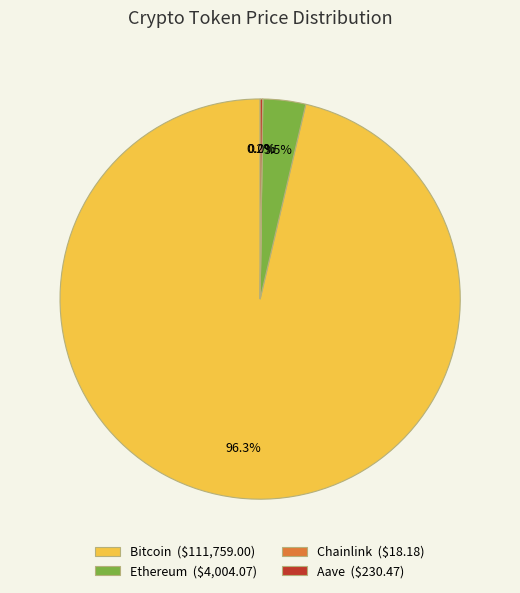

What percentage is NOT represented by Bitcoin ($111,759.00)?

3.7%